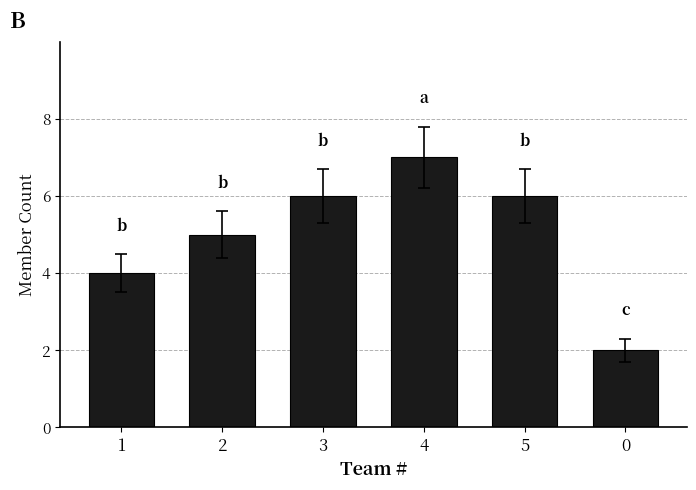

What is the value of the 3rd bar from the left?

6